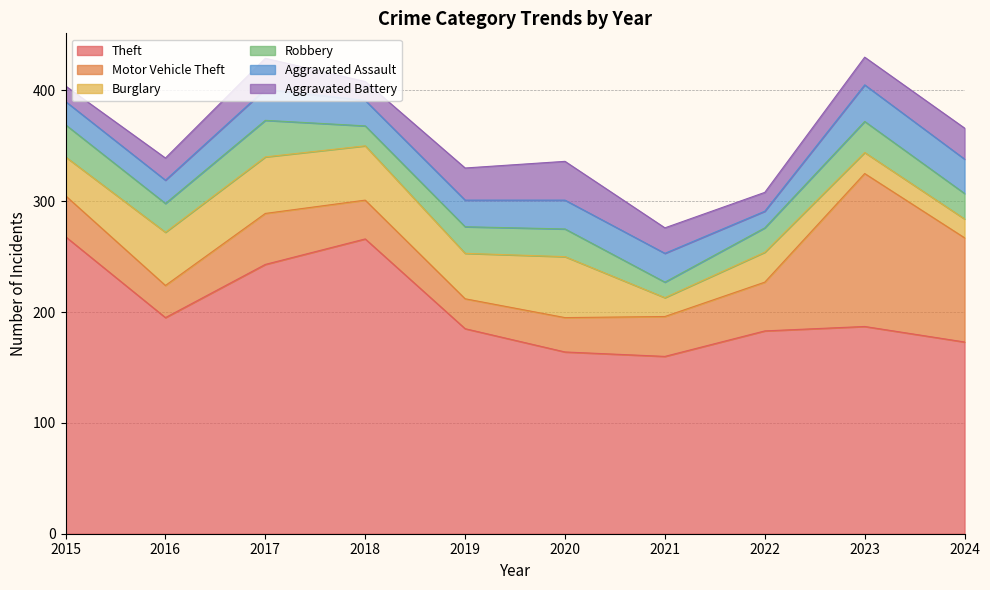

What is the difference between the maximum and second lowest values in the Motor Vehicle Theft series?

109